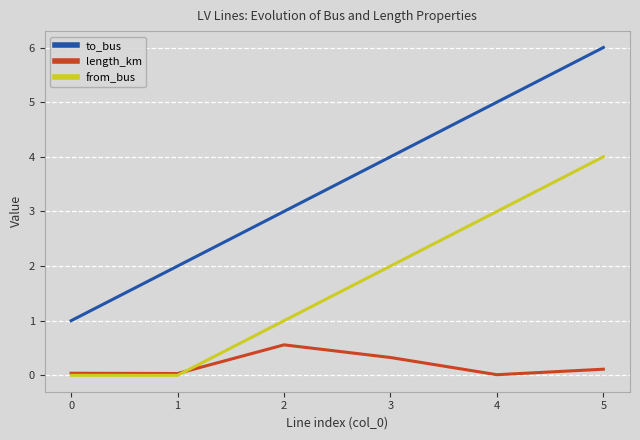

Is this an area chart (filled region under the line)?

No